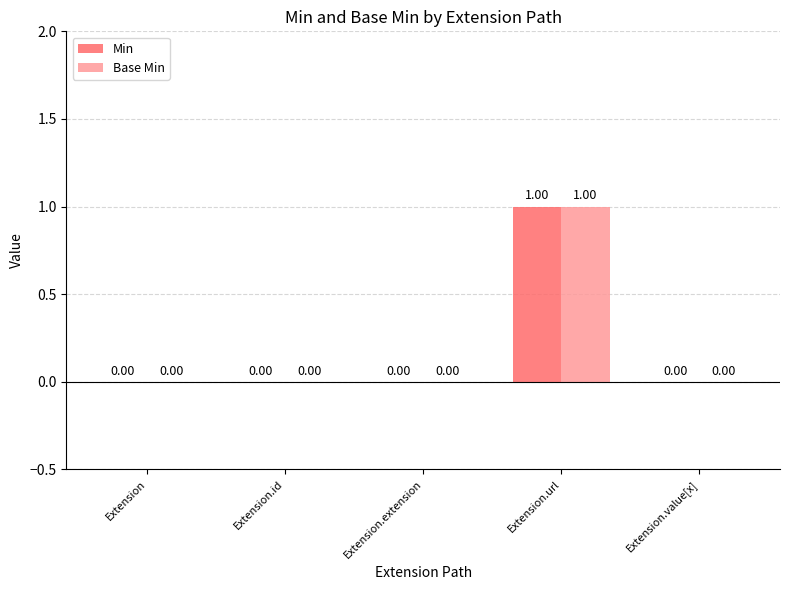

What is the sum of all Min values?

1